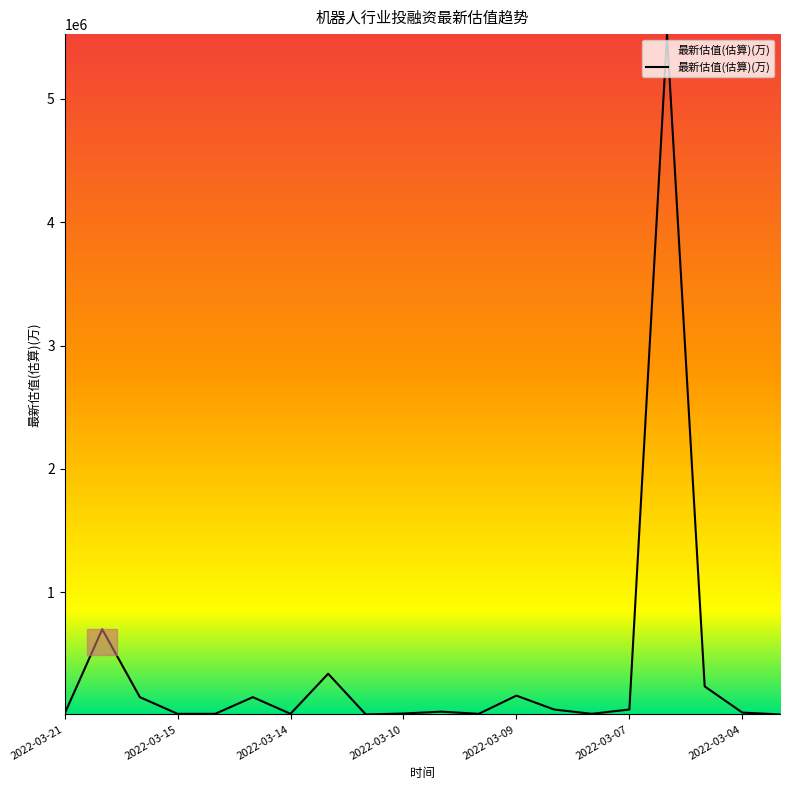

What is the difference between the maximum and minimum values?

5515000.0